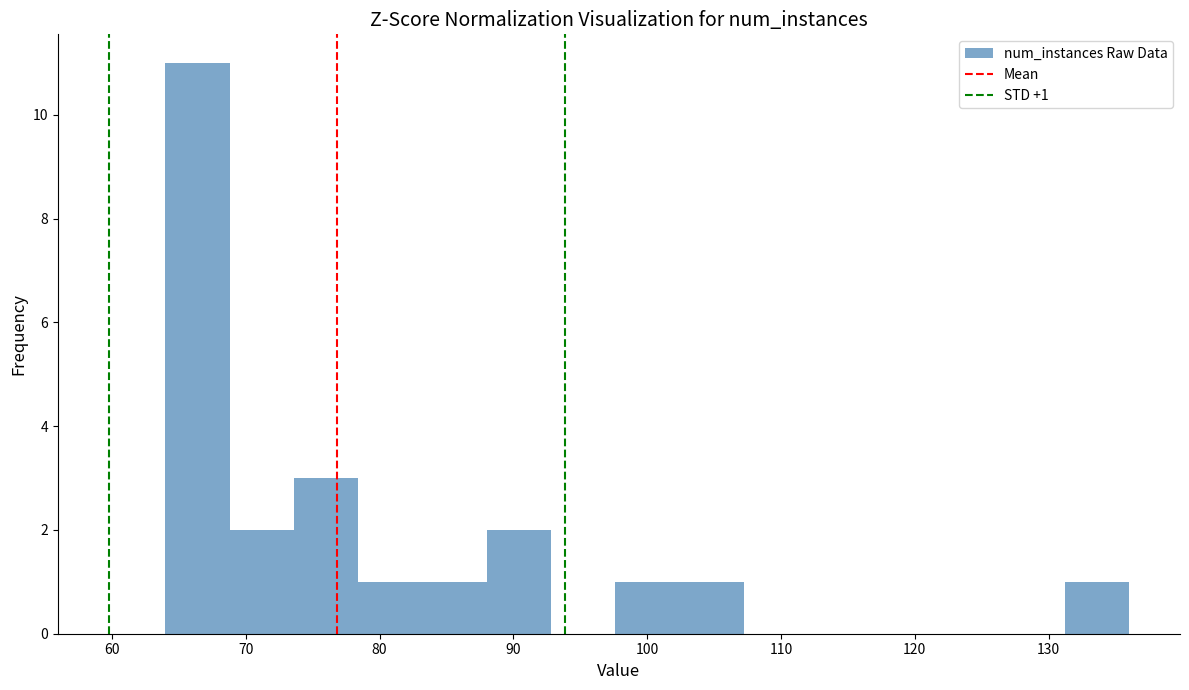

Which range on the x-axis has the tallest bar?

64.0 to 68.8